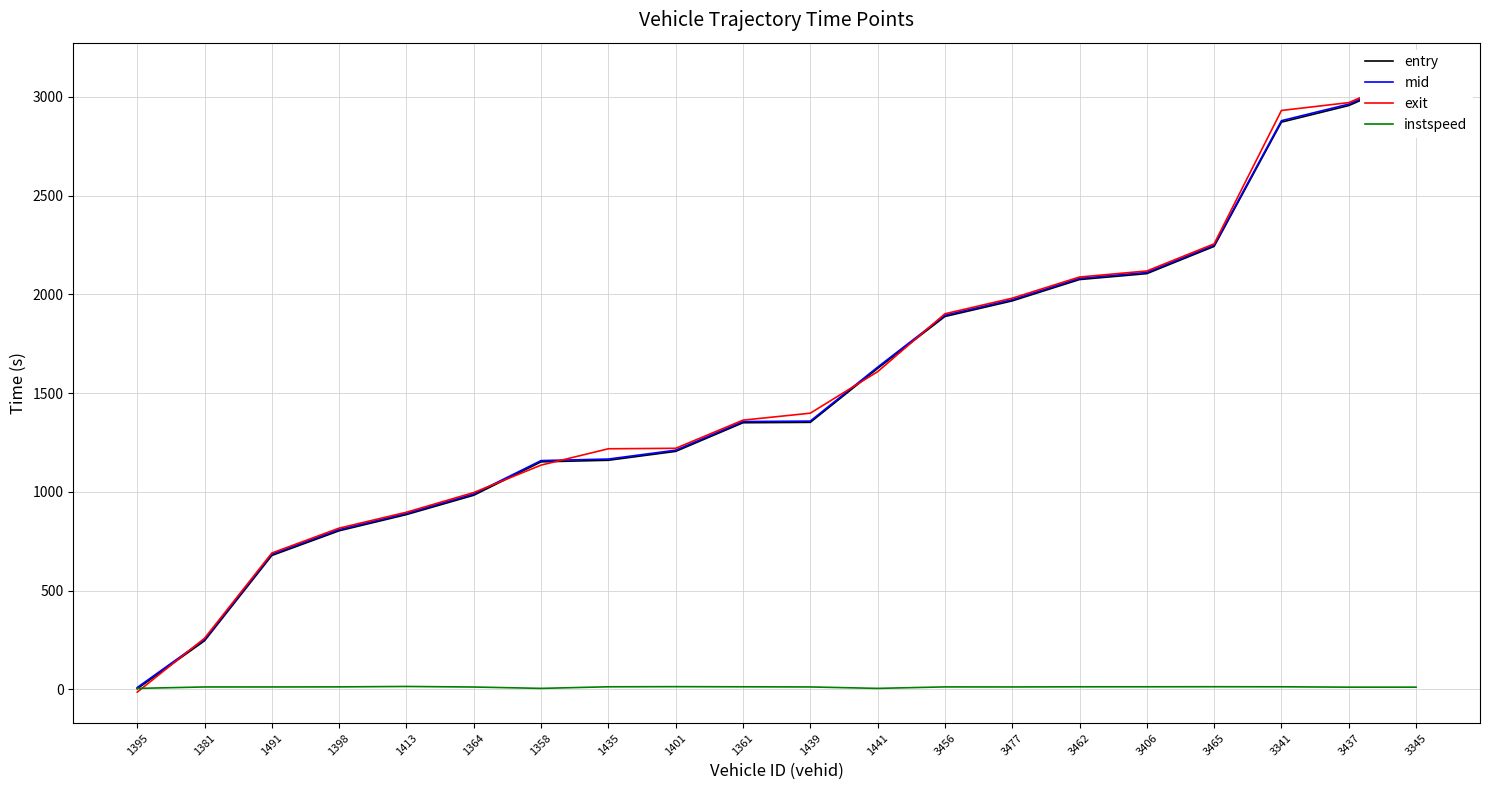

What is the label of the 18th point from the left?

3341